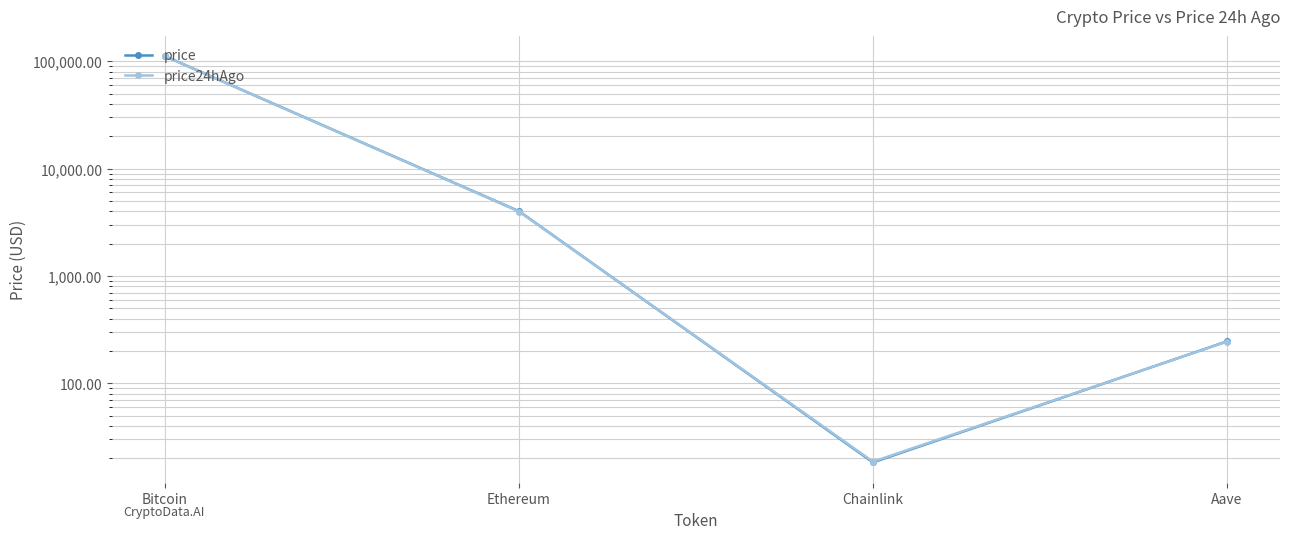

Between which two adjacent categories do price and price24hAgo first intersect?

Bitcoin and Ethereum